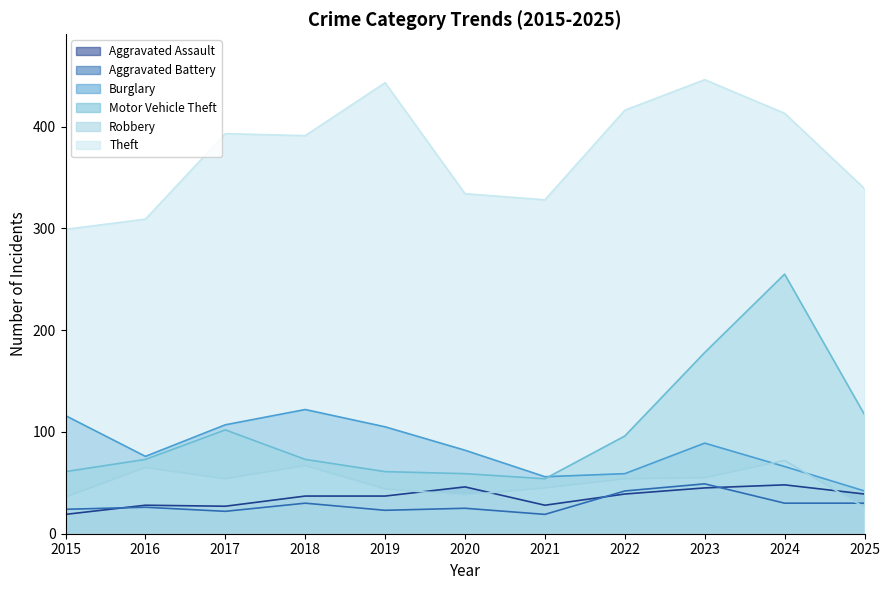

At which label does Motor Vehicle Theft first exceed 73?

2017